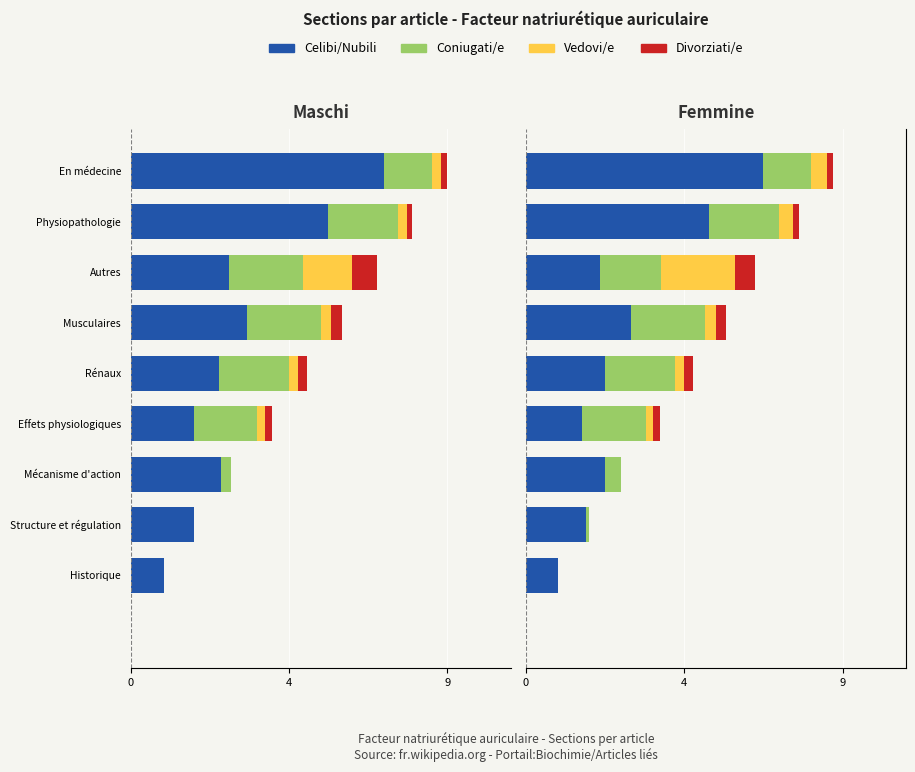

What is the difference between the highest and lowest values at Mécanisme d'action?

2.2